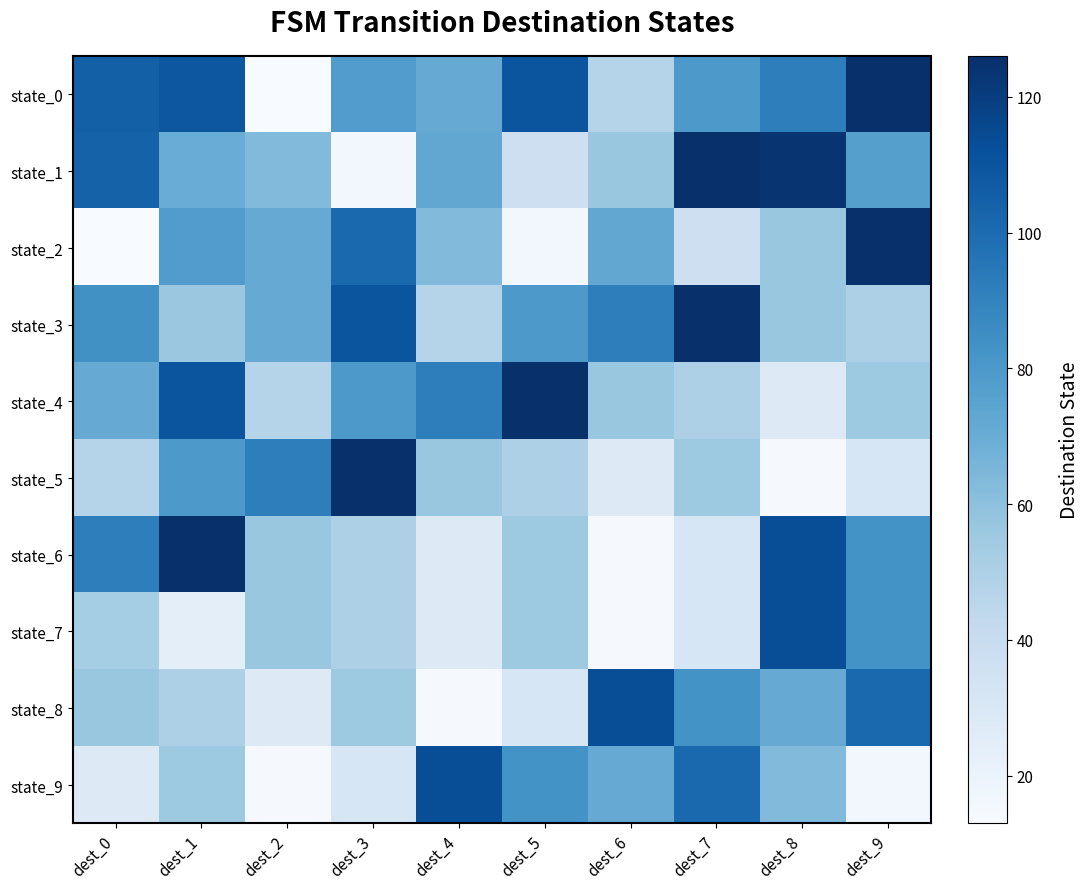

Between dest_5 and dest_6, which is larger?

dest_5